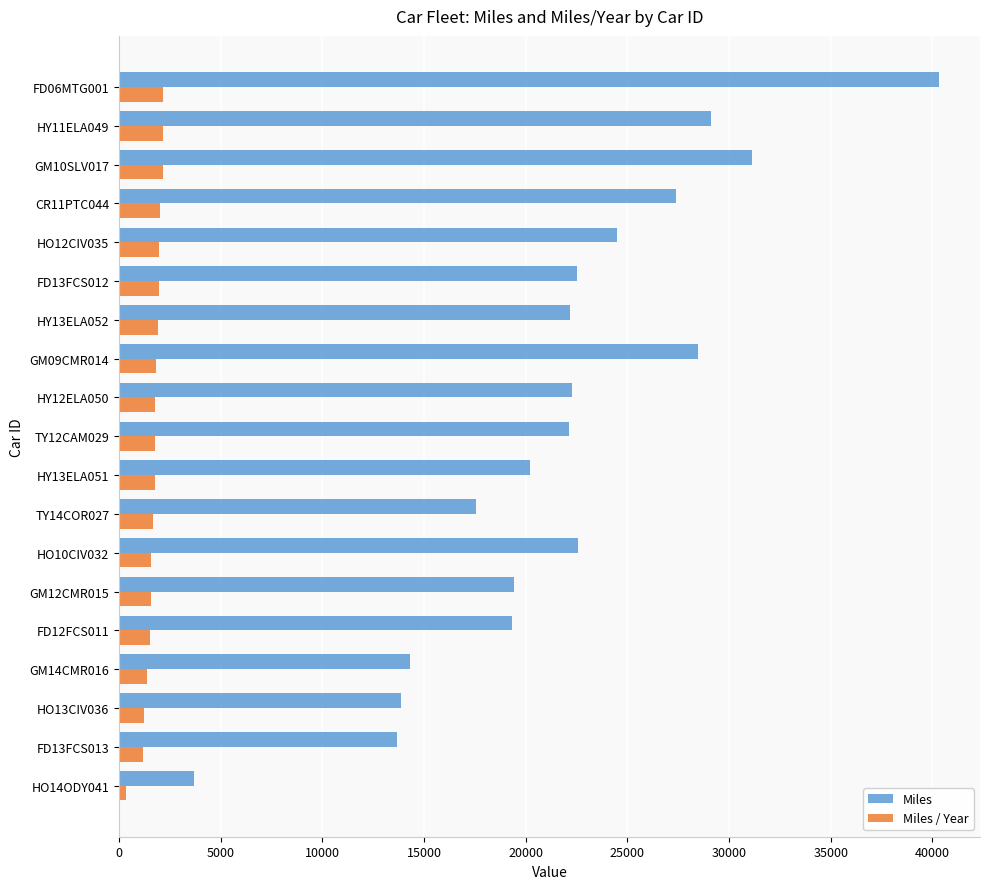

Which label corresponds to the largest value in the chart?

FD06MTG001